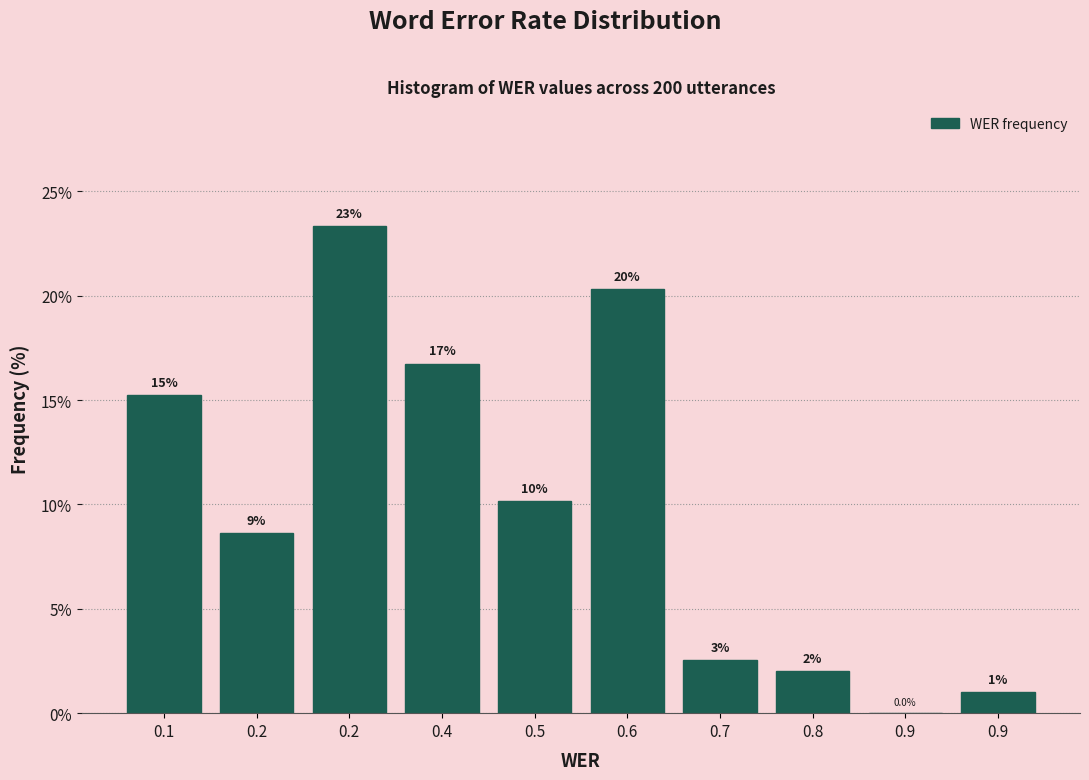

Are the bars horizontal?

No